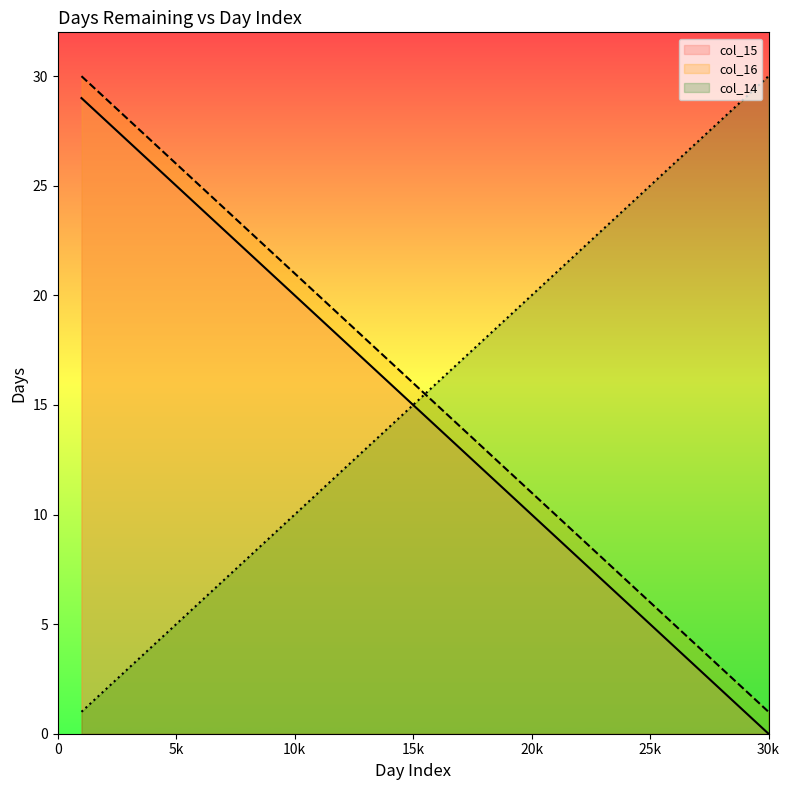

Reading left to right, what are all the values shown in this chart?

col_15: 29	28	27	26	25	24	23	22	21	20	19	18	17	16	15	14	13	12	11	10	9	8	7	6	5	4	3	2	1	0
col_16: 30	29	28	27	26	25	24	23	22	21	20	19	18	17	16	15	14	13	12	11	10	9	8	7	6	5	4	3	2	1
col_14: 1	2	3	4	5	6	7	8	9	10	11	12	13	14	15	16	17	18	19	20	21	22	23	24	25	26	27	28	29	30